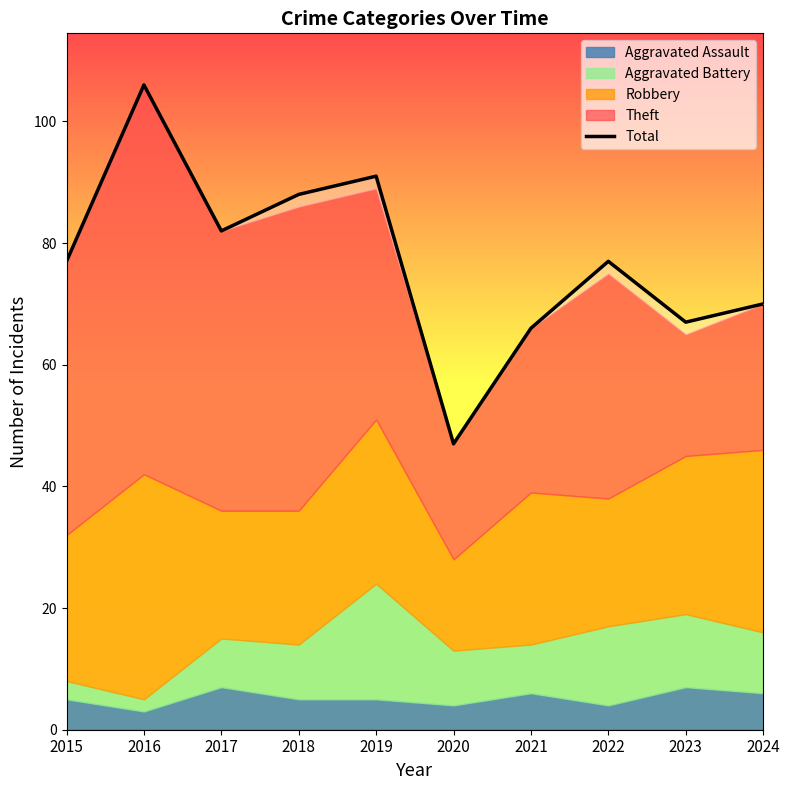

The chart shows a value of 82 at 2017. True or false?

True